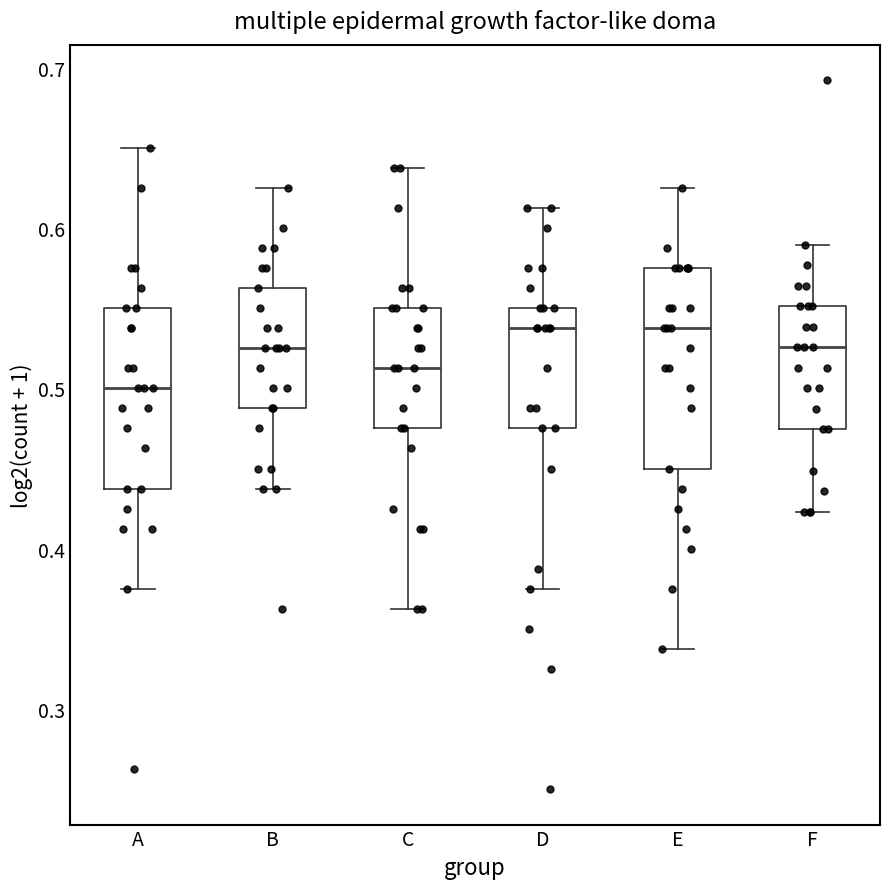

Reading left to right, read every box against the y-axis: the position of its median line, the range the box covers, and the ends of its whiskers. The values are not printed on the chart, so give them approximately, as read against the axis.

A: median 0.50, box 0.44 to 0.55, whiskers 0.38 to 0.65
B: median 0.53, box 0.49 to 0.56, whiskers 0.44 to 0.63
C: median 0.51, box 0.48 to 0.55, whiskers 0.36 to 0.64
D: median 0.54, box 0.48 to 0.55, whiskers 0.38 to 0.61
E: median 0.54, box 0.45 to 0.58, whiskers 0.34 to 0.63
F: median 0.53, box 0.47 to 0.55, whiskers 0.42 to 0.59